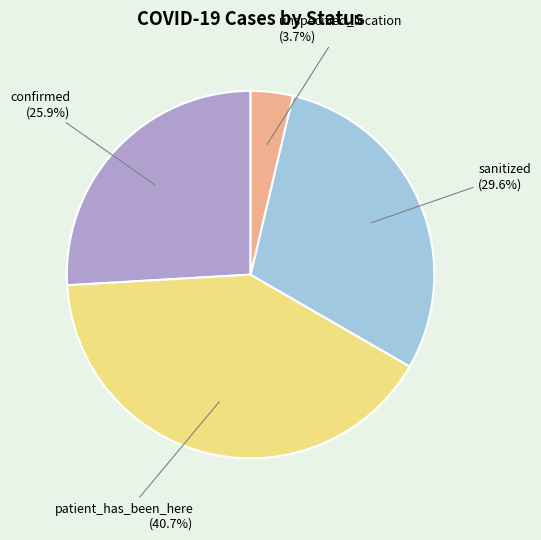

To the nearest percent, what is the average slice percentage?

25%